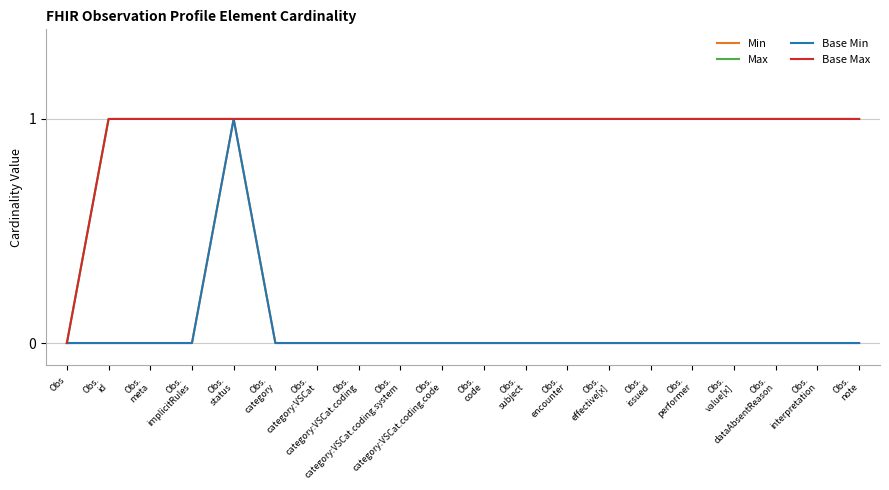

What is the label of the 13th point from the right?

Obs.
category:VSCat.coding